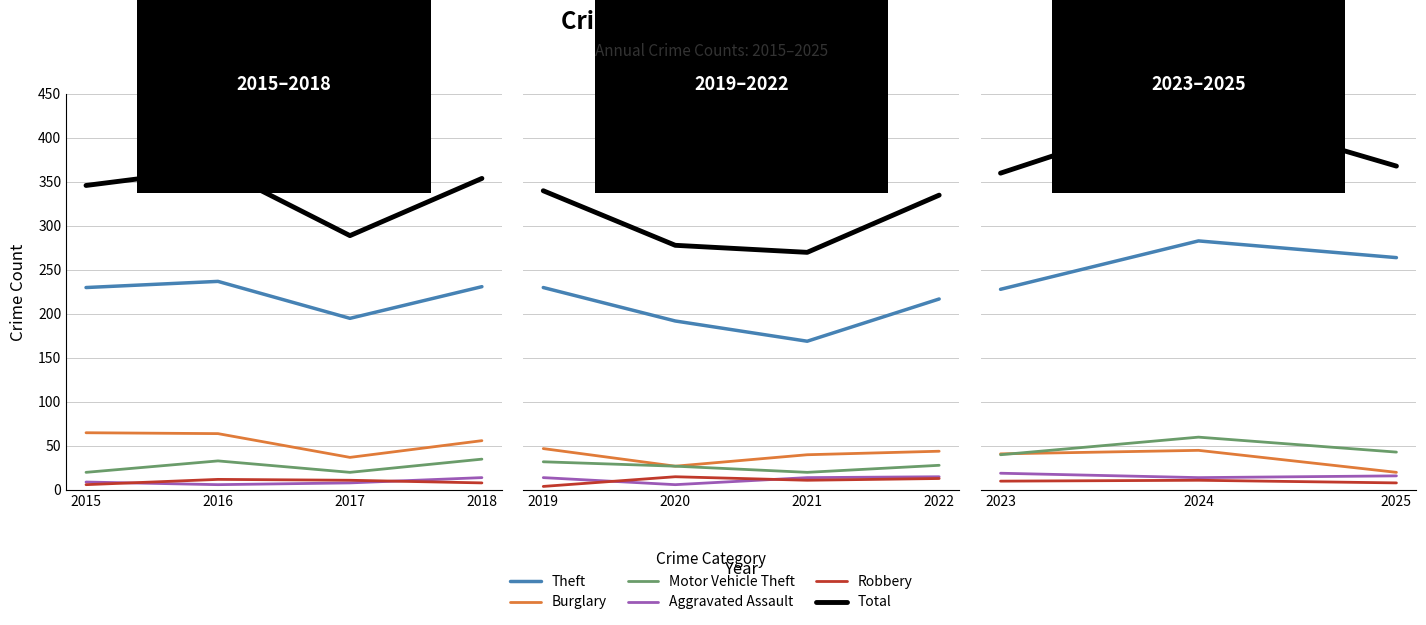

How many lines are shown in the chart?

6